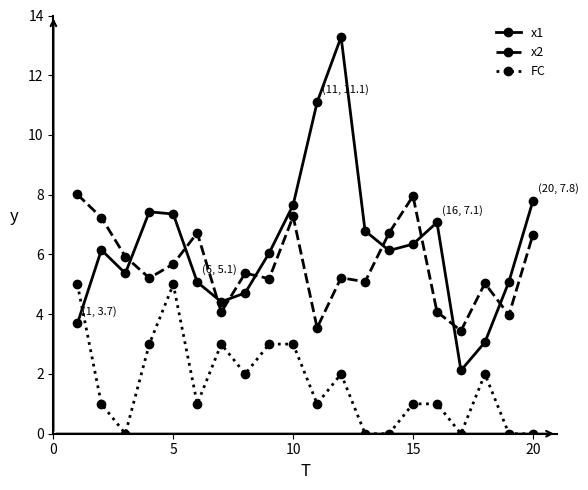

Which series has the largest range (max minus min)?

x1